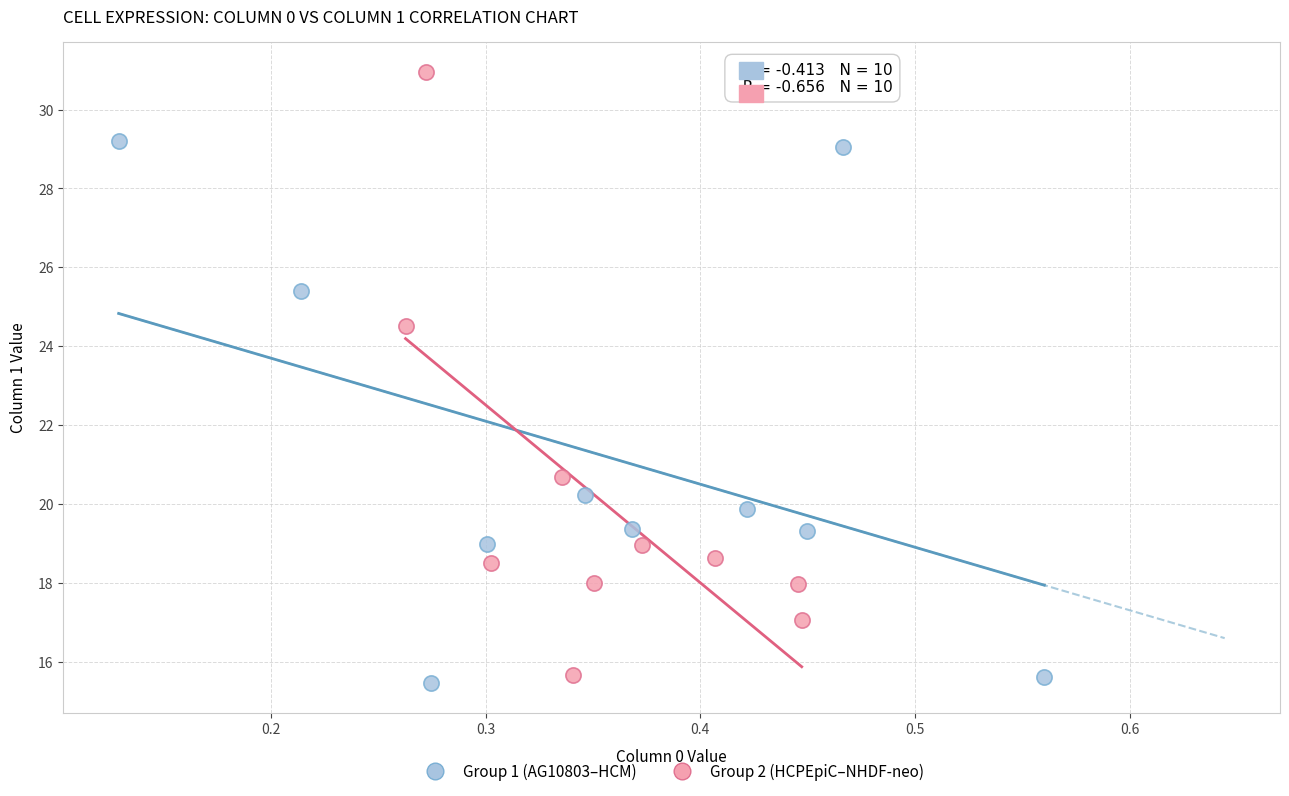

Which series contains the highest Y value?

Group 2 (HCPEpiC–NHDF-neo)